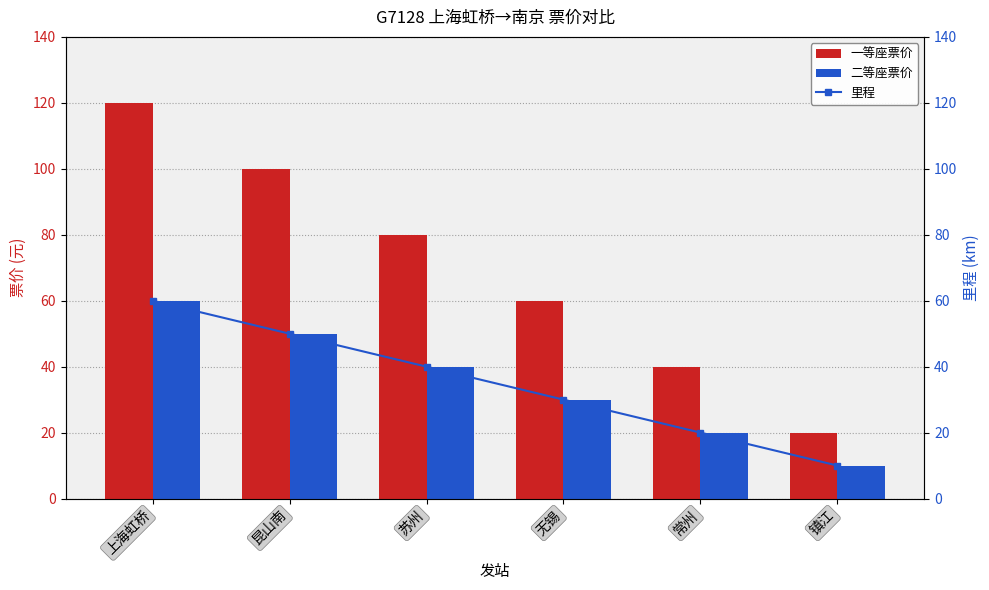

Is the value of 一等座票价 at 常州 greater than the value of 里程 at 常州?

Yes